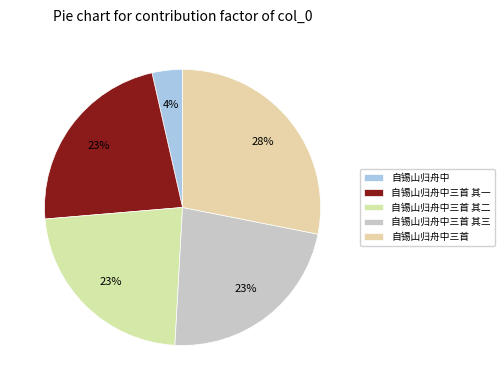

Between 自锡山归舟中三首 其二 and 自锡山归舟中三首 其三, which is larger?

自锡山归舟中三首 其二